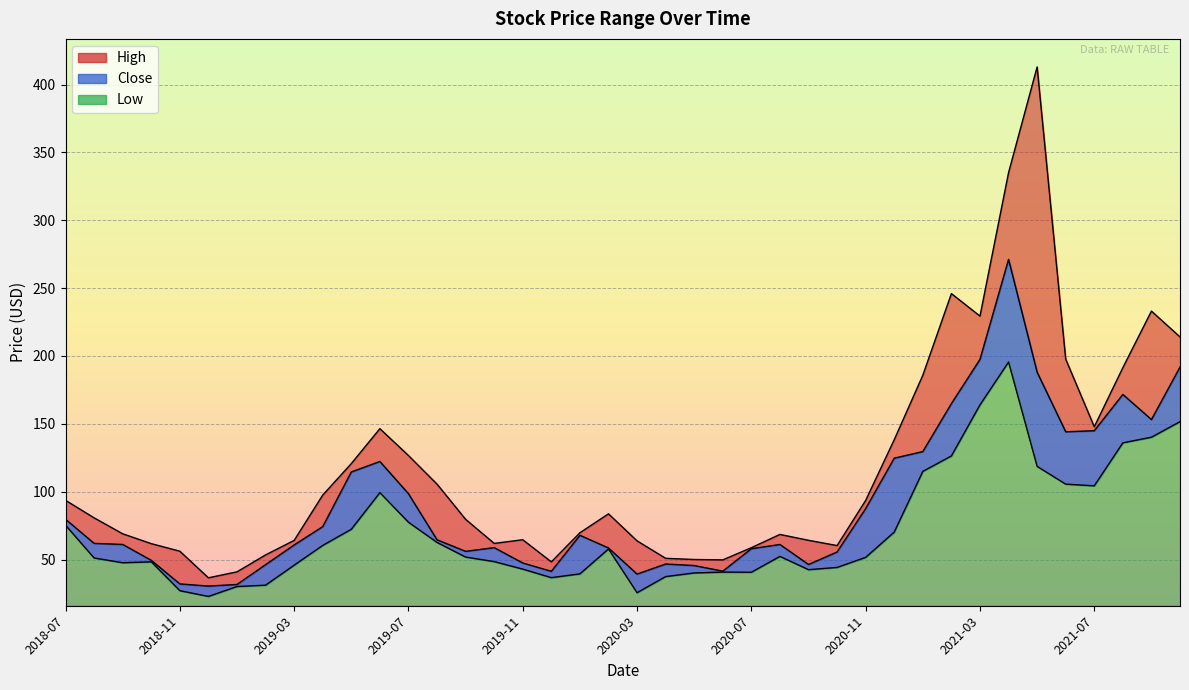

At which category does Close reach its first local valley?

2018-12